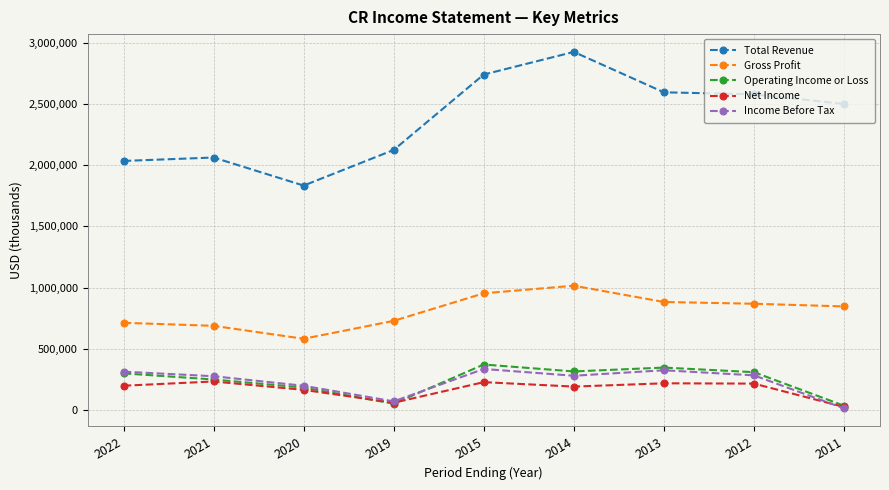

True or false: Gross Profit and Total Revenue cross at least once.

False